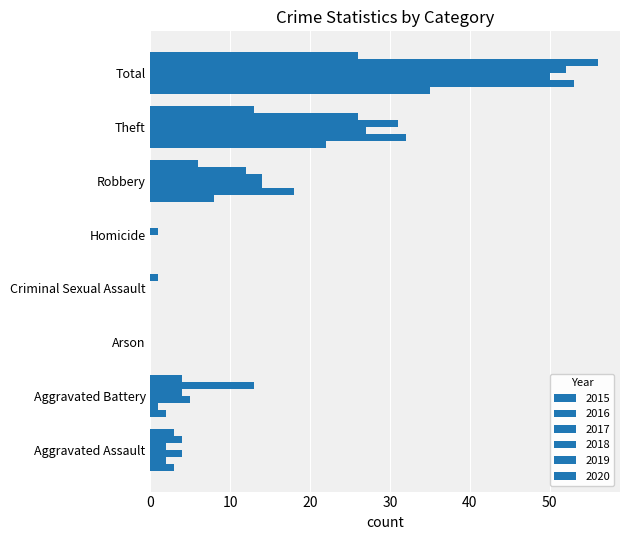

What is the difference between the 2016 values at Aggravated Assault and Criminal Sexual Assault?

2